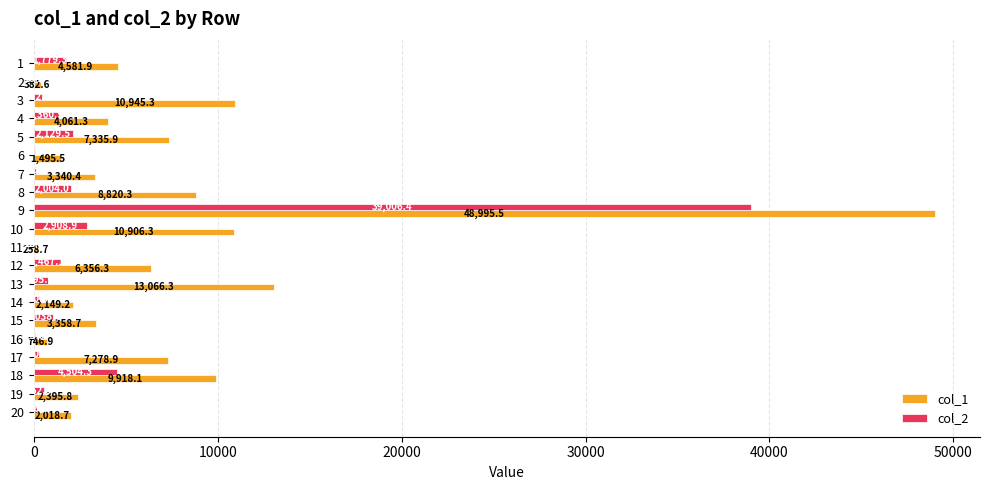

What is the maximum value for col_2?

39006.4